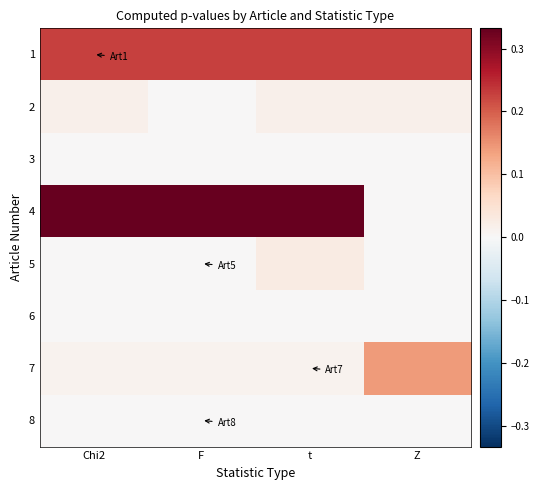

Reading left to right, extract all data points from this chart.

1: Chi2=0.2	F=0.2	t=0.2	Z=0.2
2: Chi2=0.0	F=0.0	t=0.0	Z=0.0
3: Chi2=0.0	F=0.0	t=0.0	Z=0.0
4: Chi2=0.3	F=0.3	t=0.3	Z=0.0
5: Chi2=0.0	F=0.0	t=0.0	Z=0.0
6: Chi2=0.0	F=0.0	t=0.0	Z=0.0
7: Chi2=0.0	F=0.0	t=0.0	Z=0.1
8: Chi2=0.0	F=0.0	t=0.0	Z=0.0